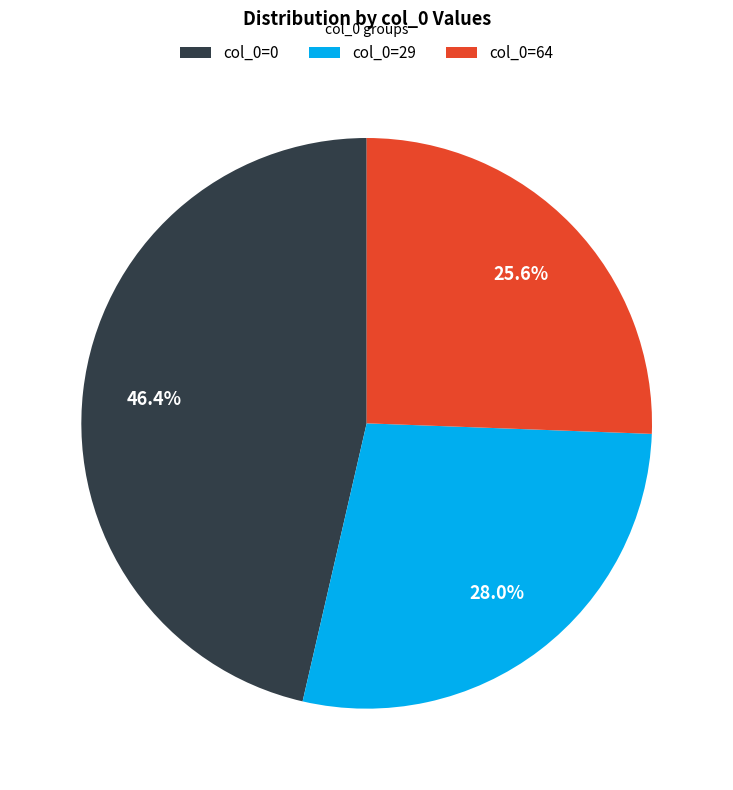

Combined, do col_0=29 and col_0=0 account for over 50%?

Yes